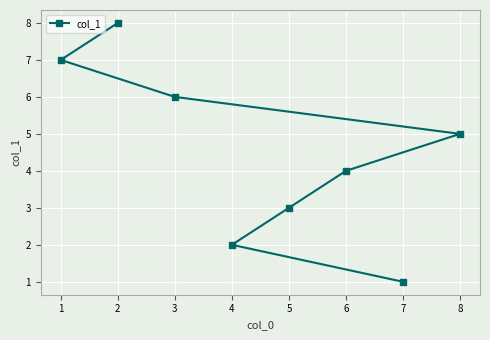

What is the ratio of the value at 2 to the value at 6?

2.0